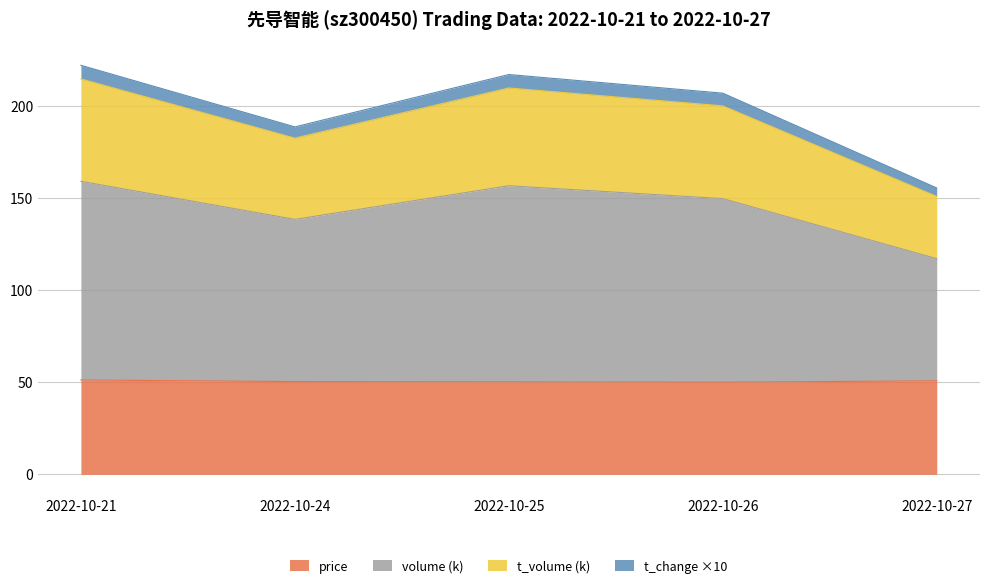

Reading right to left, list all the values displayed in this chart.

price: 2022-10-27=50.8	2022-10-26=50.0	2022-10-25=50.2	2022-10-24=50.4	2022-10-21=51.2
volume: 2022-10-27=117.1	2022-10-26=149.7	2022-10-25=156.7	2022-10-24=138.5	2022-10-21=159.1
t_volume: 2022-10-27=150.9	2022-10-26=200.1	2022-10-25=209.8	2022-10-24=182.6	2022-10-21=214.7
t_change: 2022-10-27=155.5	2022-10-26=207.0	2022-10-25=217.1	2022-10-24=188.7	2022-10-21=222.1